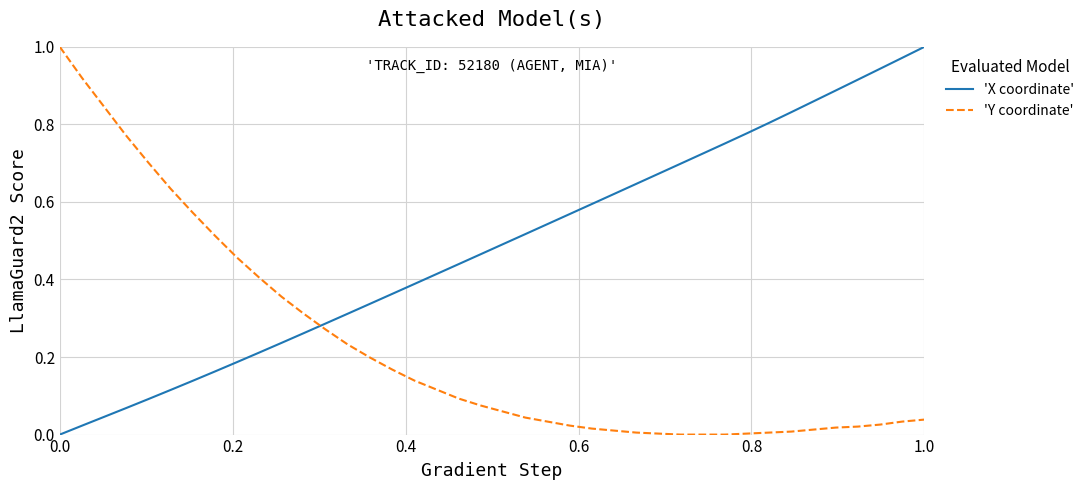

How many categories are shown in the chart?

40